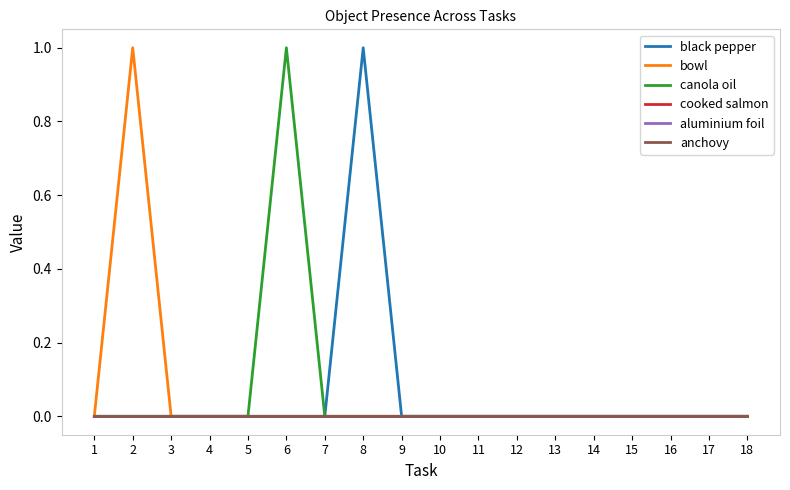

Which series has the largest total across all categories?

black pepper